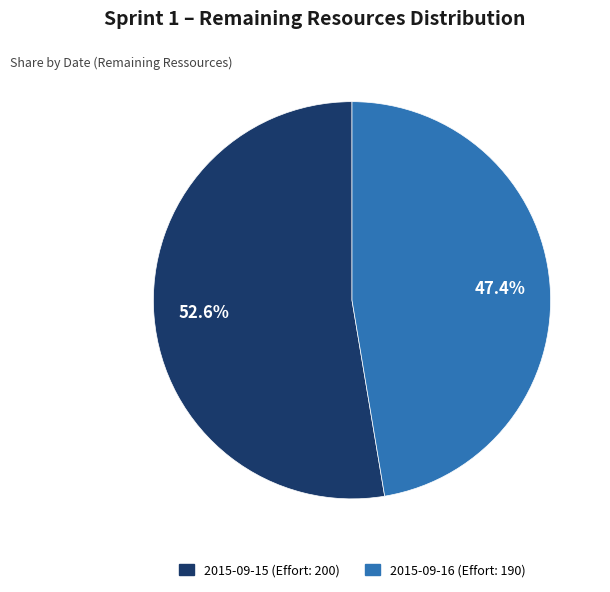

Count the number of slices in the pie.

2